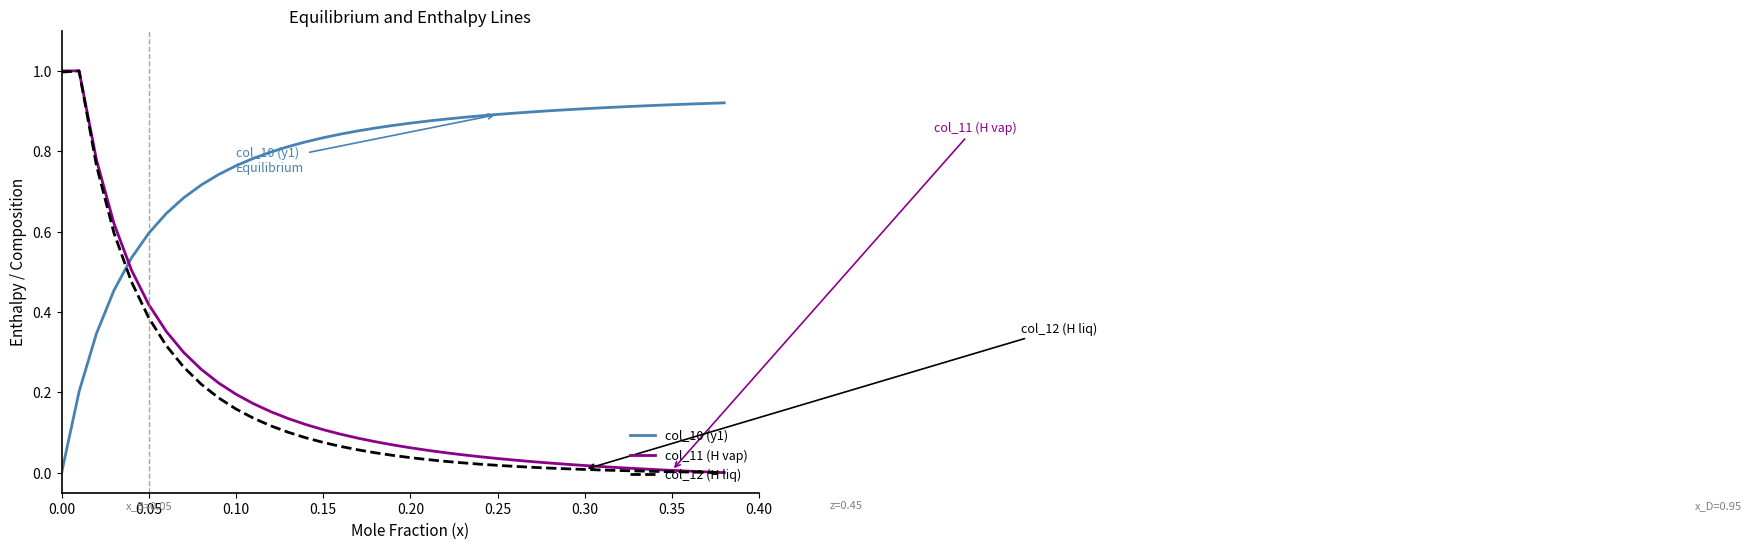

True or false: col_10 (y1) and col_11 (H vap) intersect in this chart.

True